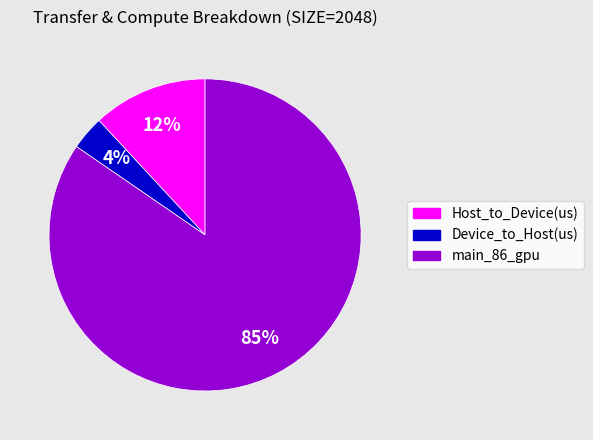

Which category has the smallest portion of the pie?

Device_to_Host(us)